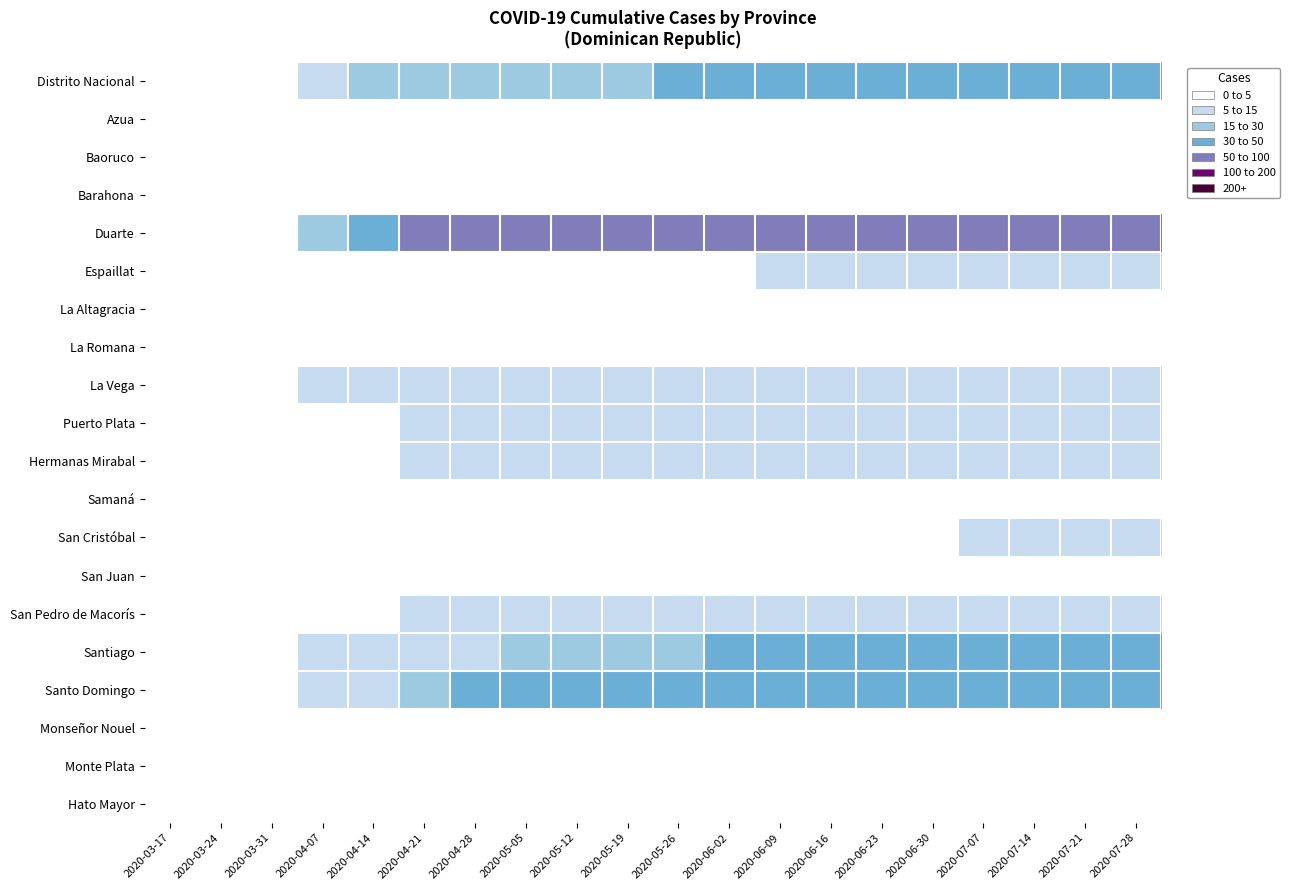

Which series changed the most between 2020-03-24 and 2020-05-05?

Duarte